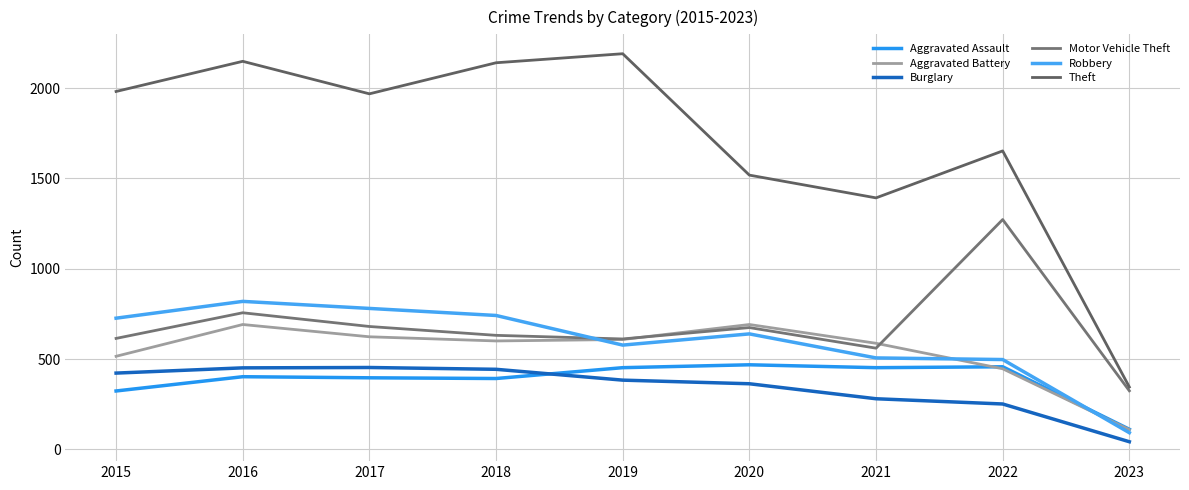

Count the number of categories in the chart.

9